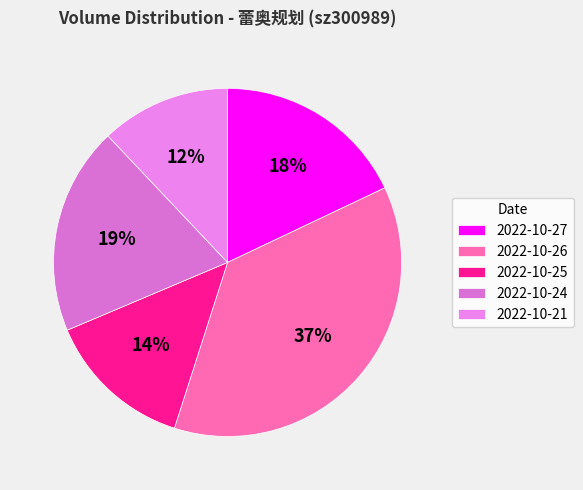

What is the change in value from 2022-10-27 to 2022-10-21?

-876